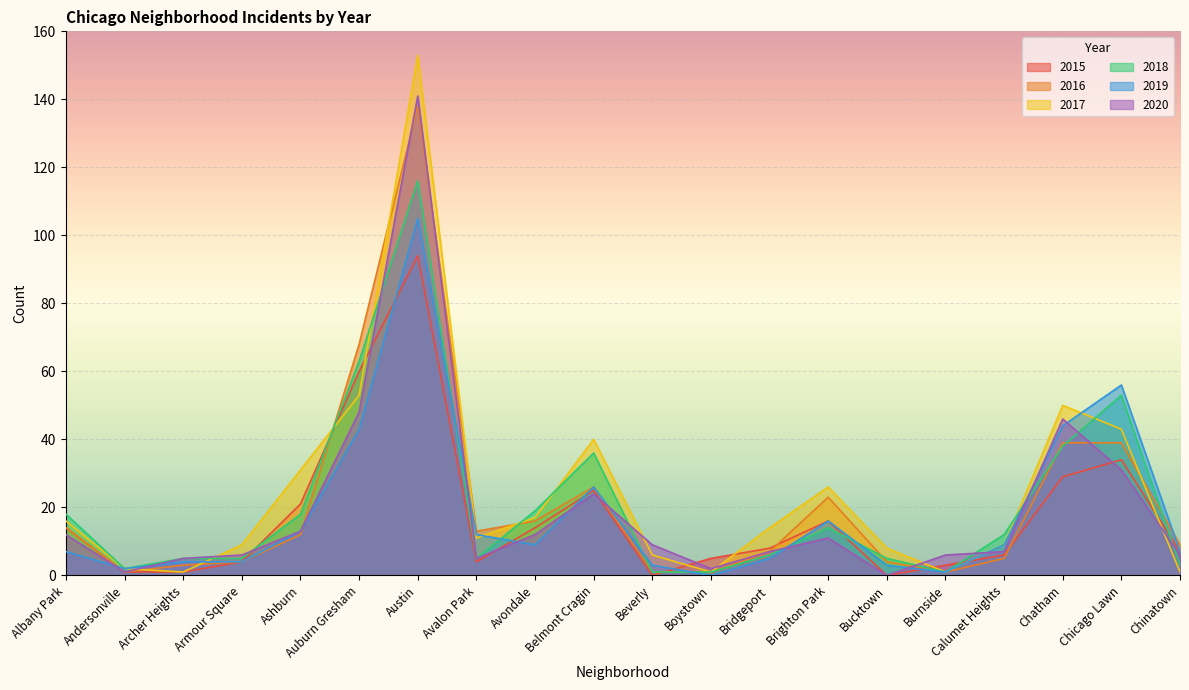

How many lines are shown in the chart?

6